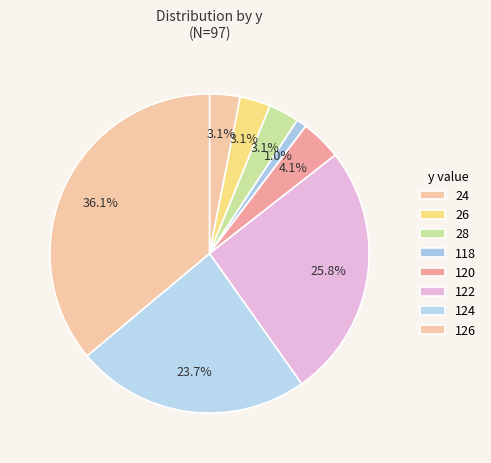

How many slices are in this pie chart?

8